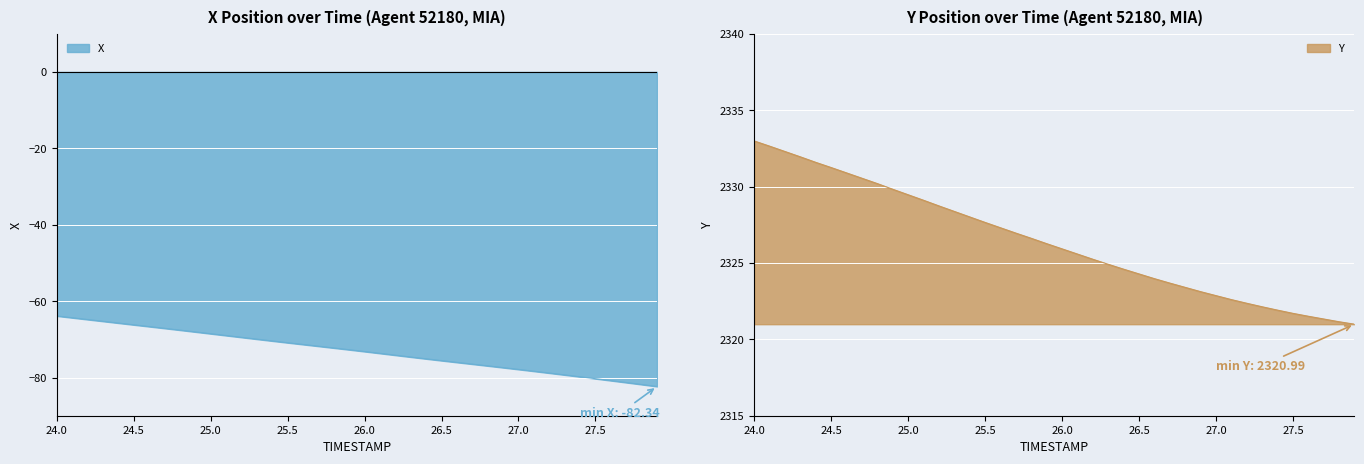

How many values in the X series are below -72?

22